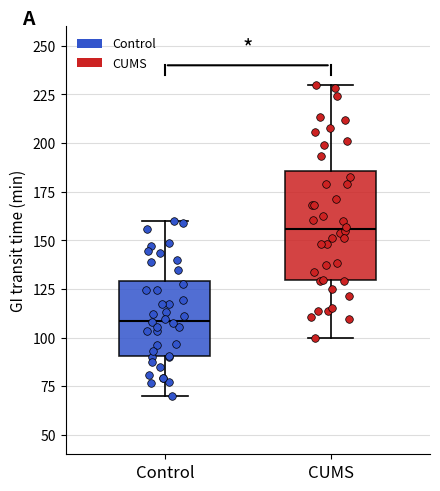

Where does the median line of the box for Control sit on the y-axis? The values are not printed on the chart, so give them approximately, as read against the axis.

110